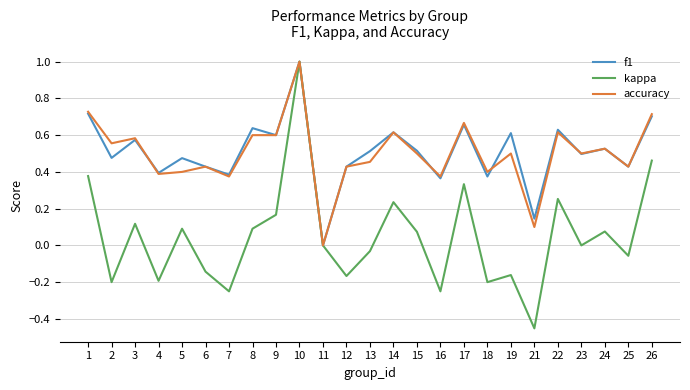

What is the sum of all kappa values?

1.2